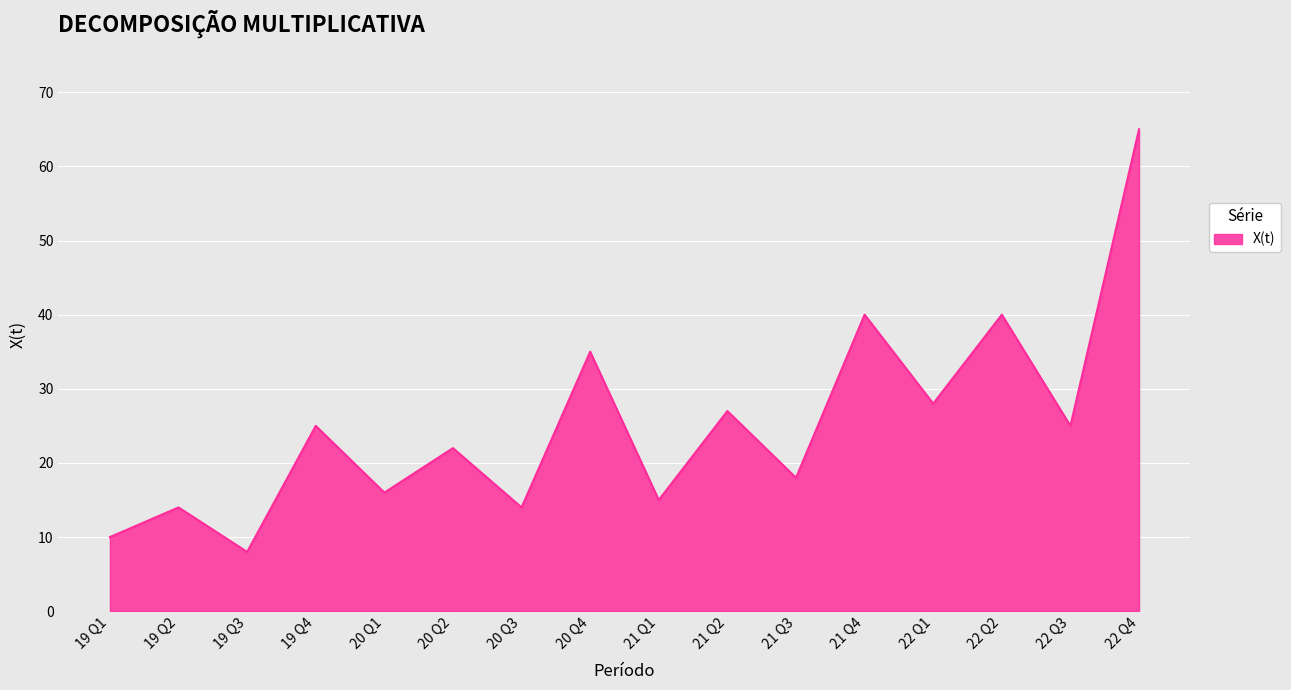

What is the approximate value at 19 Q1, to the nearest 5?

10